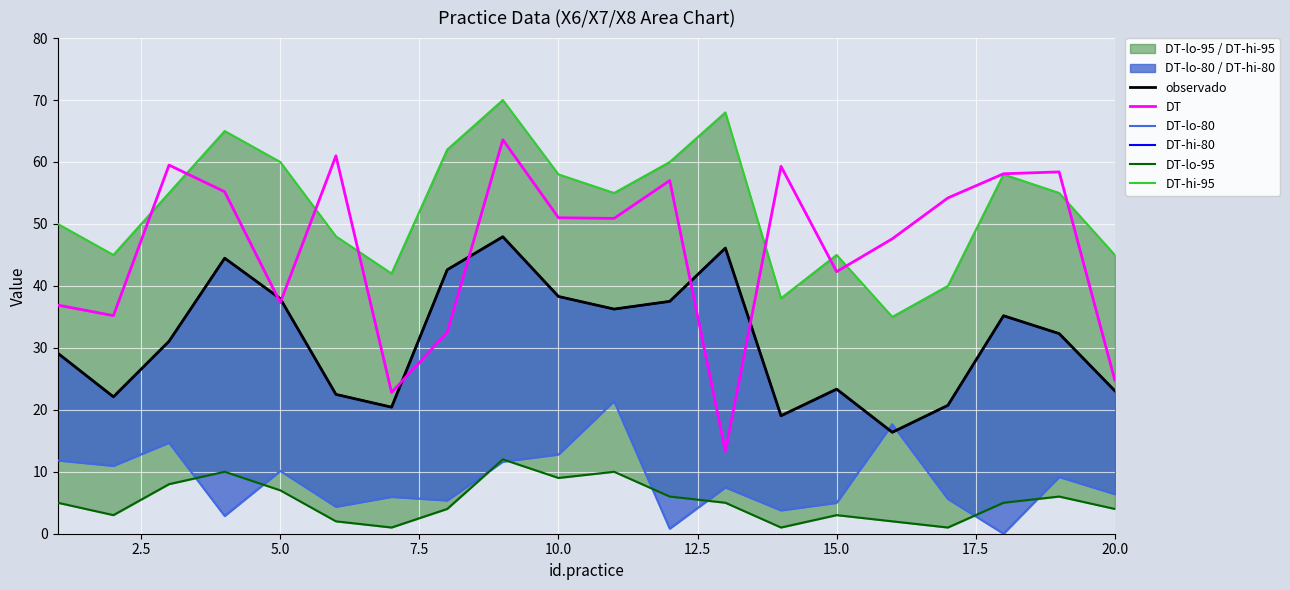

Is it true that DT equals 25.1 at 5.0?

False